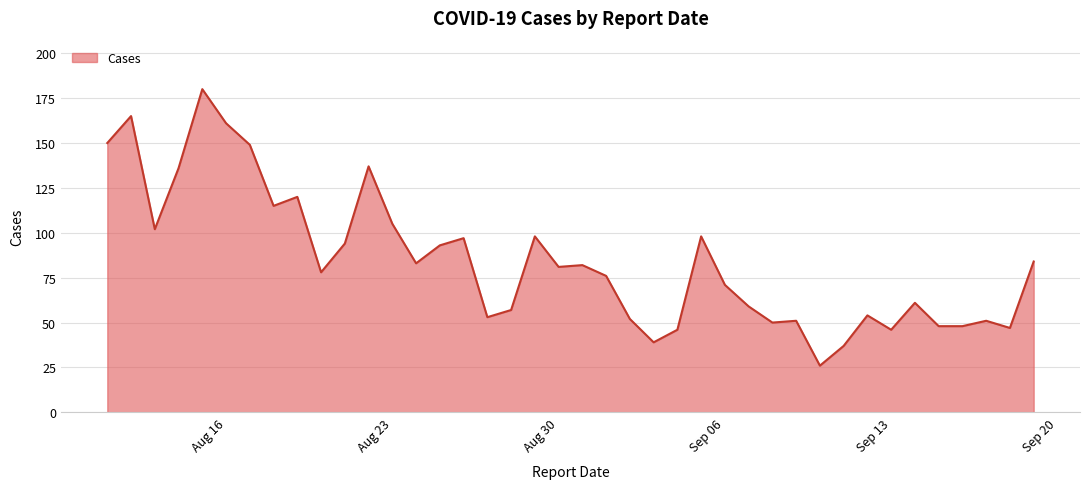

What is the maximum value shown in the chart?

180